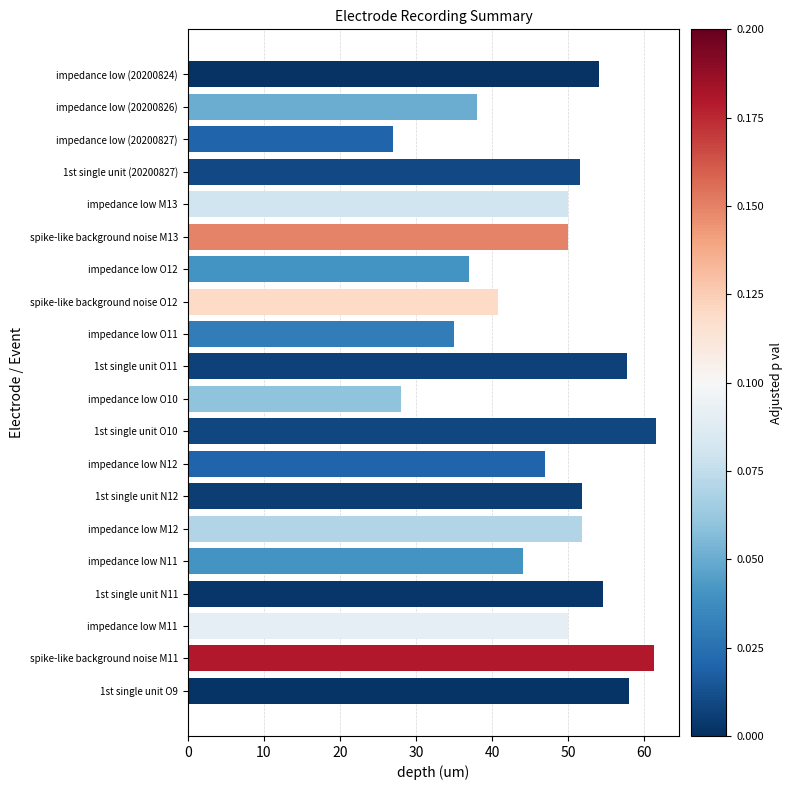

Count the number of data series in this chart.

1